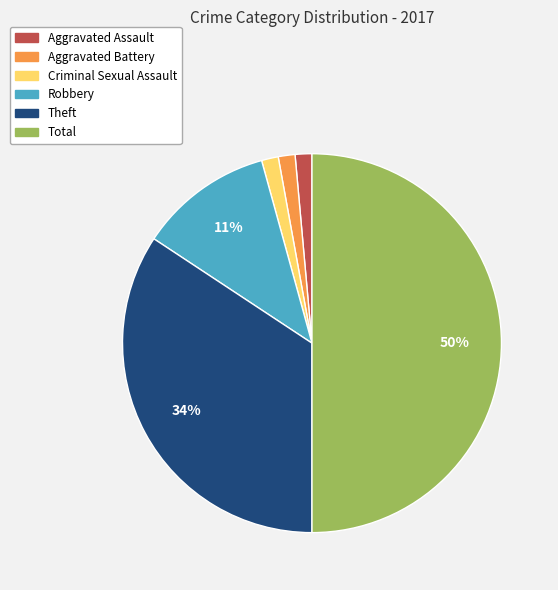

The Aggravated Battery slice represents 11% of the pie. True or false?

False